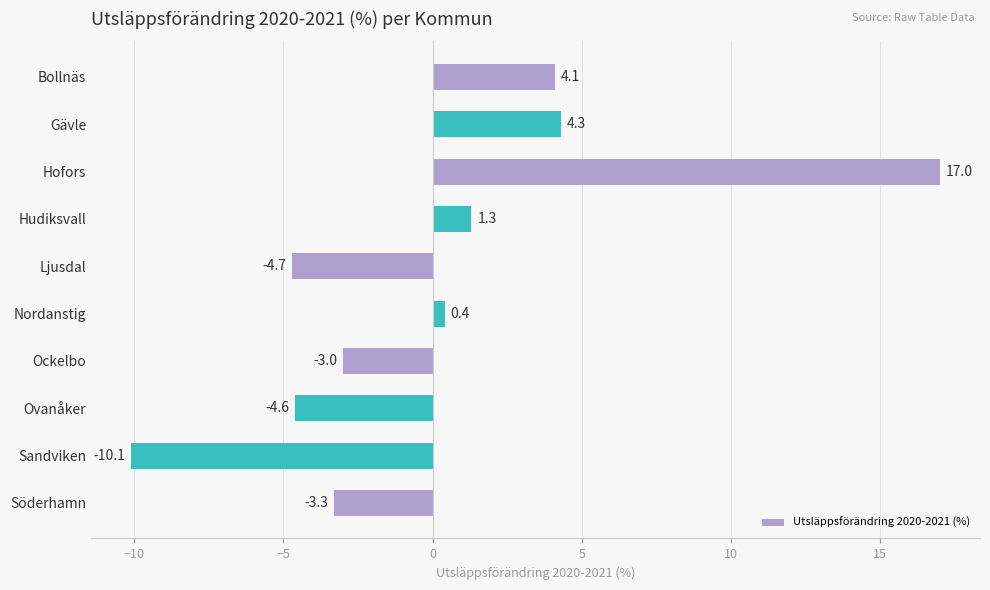

What value does the data have at Hofors?

17.0